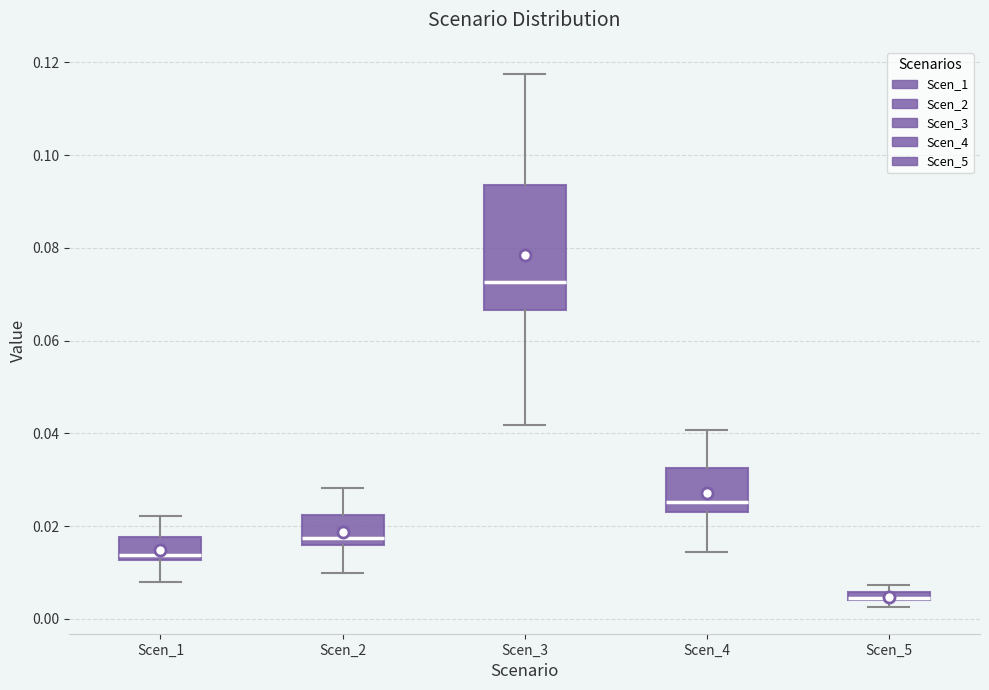

Where is the upper edge of the box for Scen_5 on the y-axis? The values are not printed on the chart, so give them approximately, as read against the axis.

0.006